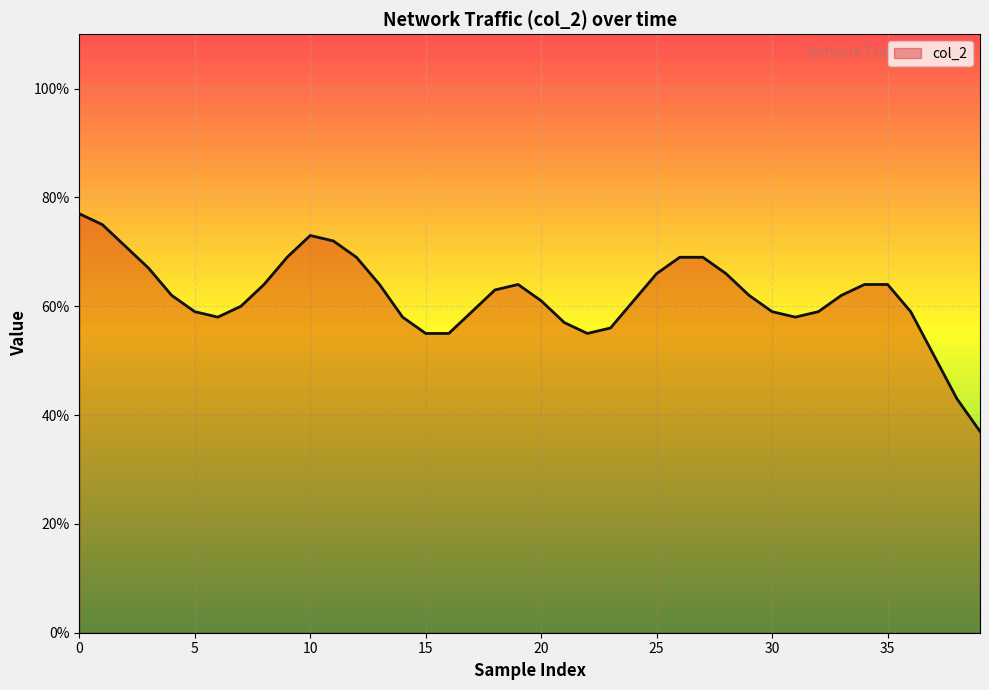

What is the sum of all values?

2472